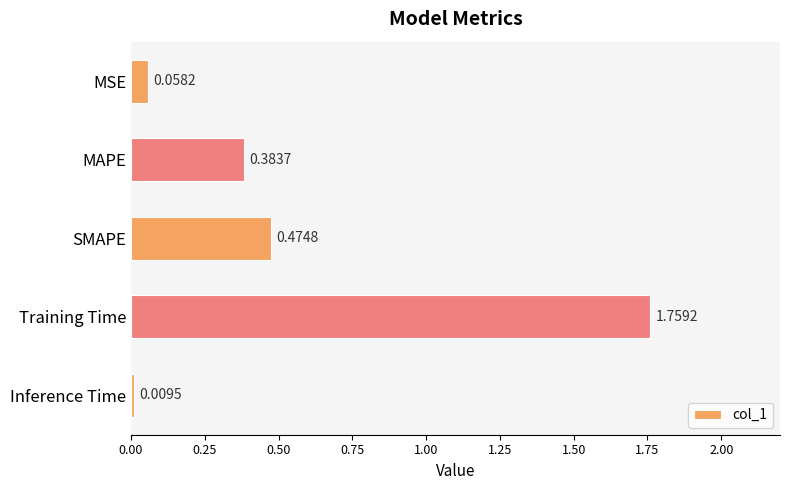

At which label is the value closest to 0?

Inference Time